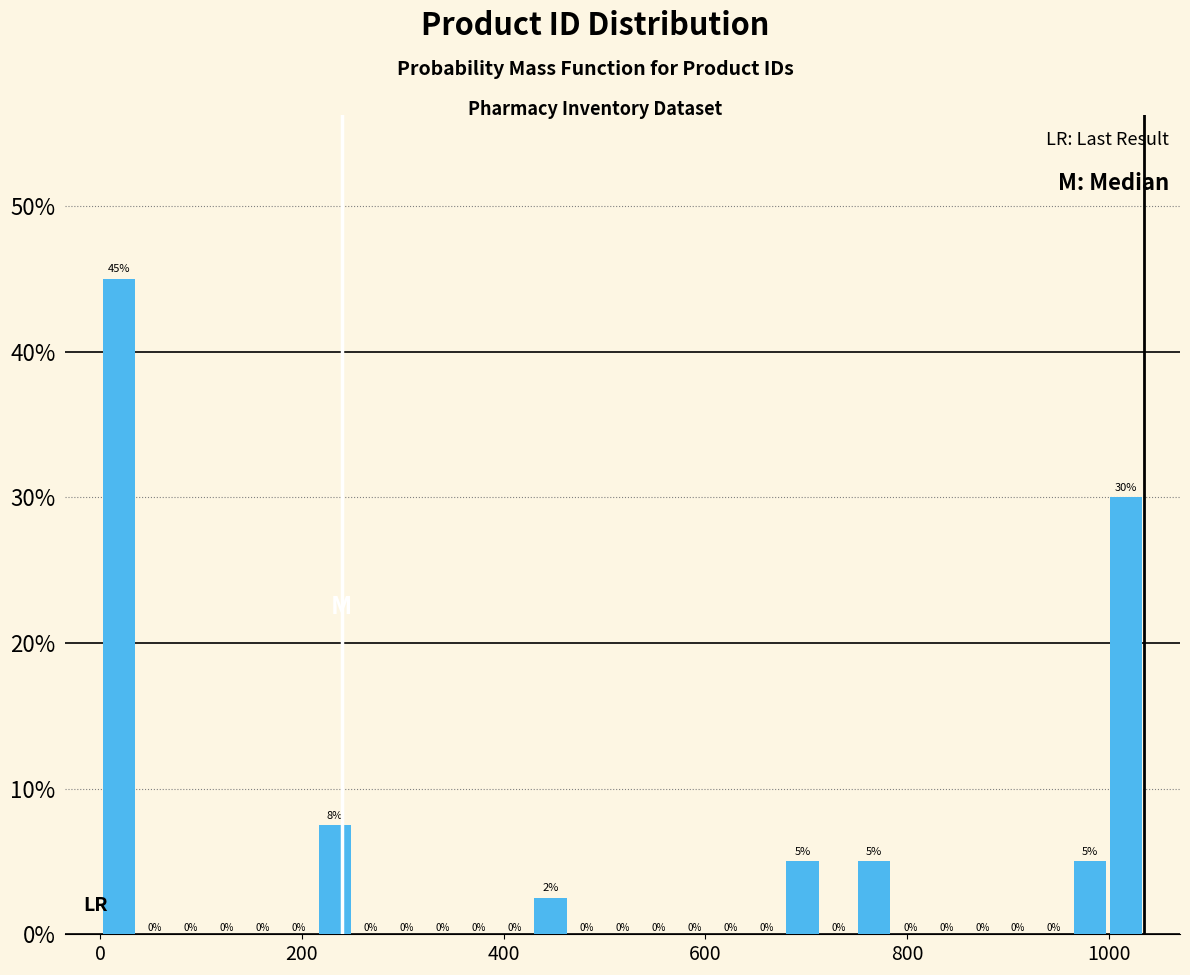

Around what value on the x-axis is the tallest bar? Give the approximate position of its centre, as read against the axis.

20